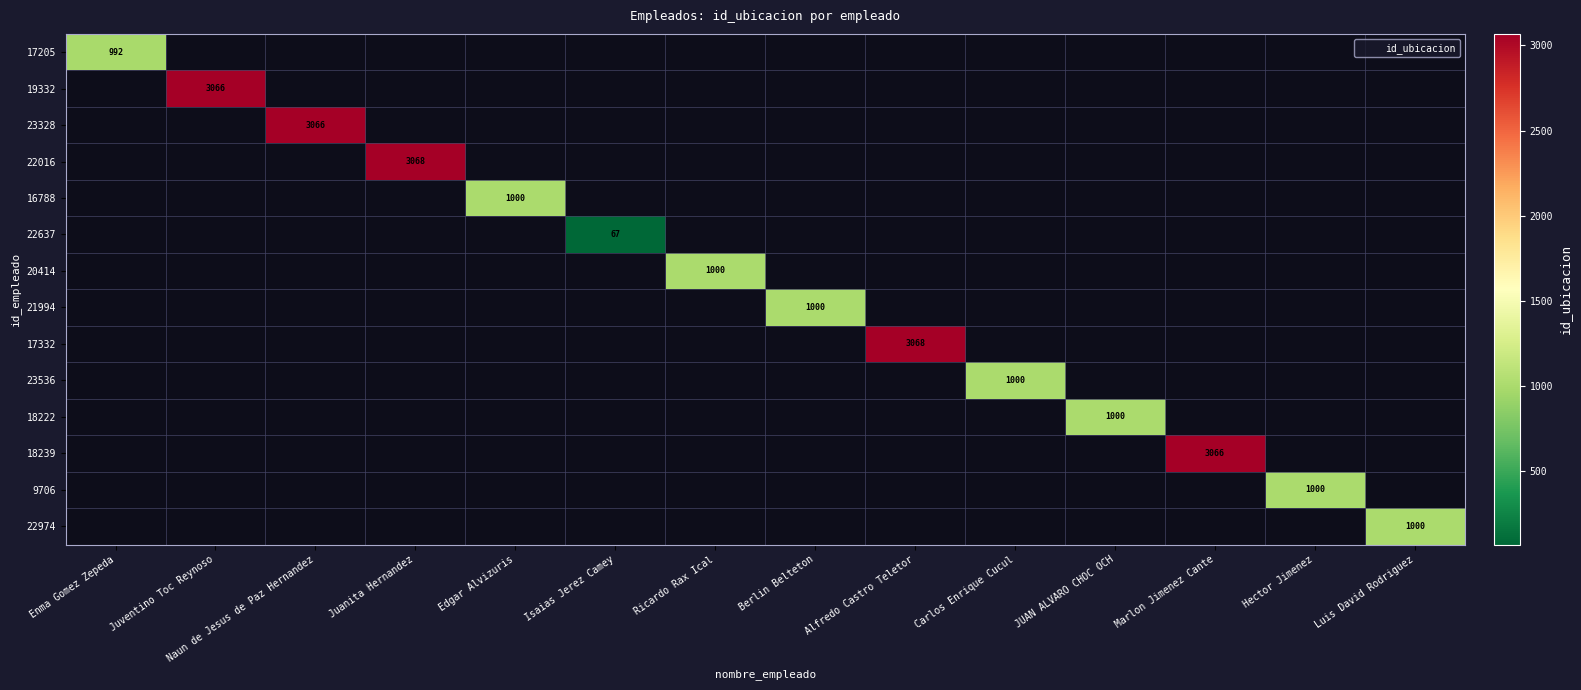

List the series in order of their peak value, highest first.

17205, 19332, 23328, 22016, 16788, 22637, 20414, 21994, 17332, 23536, 18222, 18239, 9706, 22974